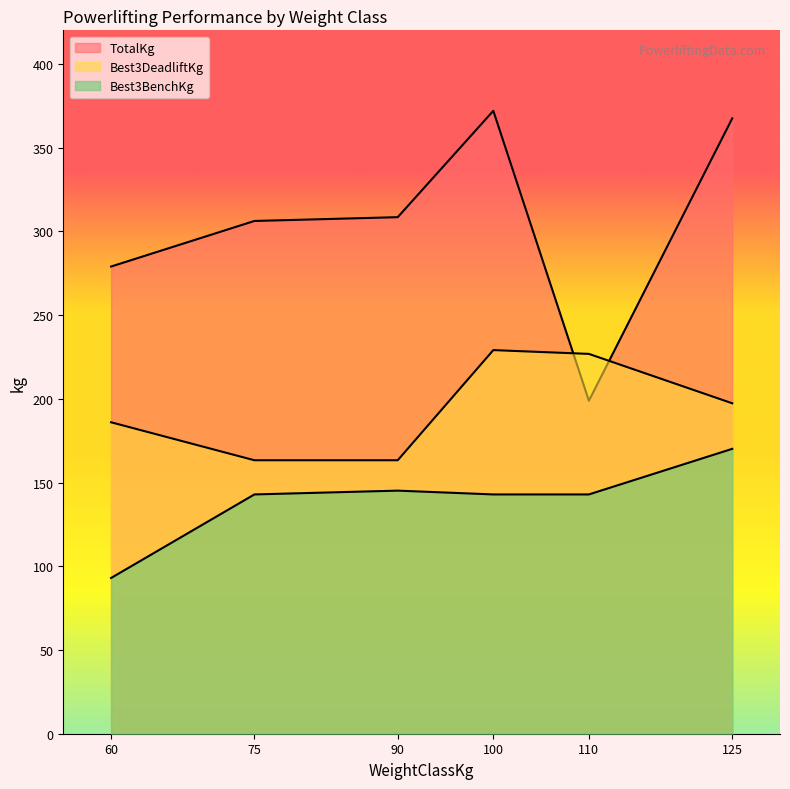

What is the difference between the Best3DeadliftKg values at 125 and 110?

29.5